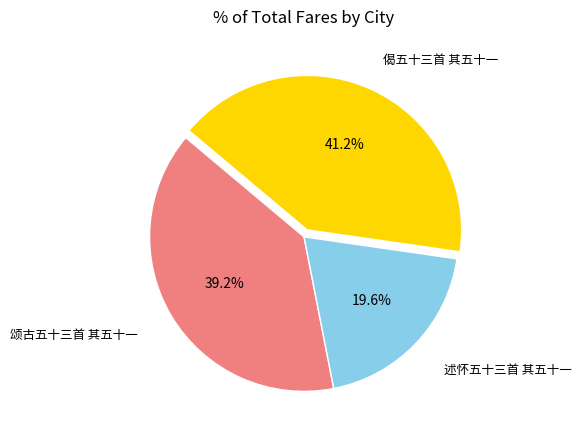

Is there a majority slice in this chart?

No